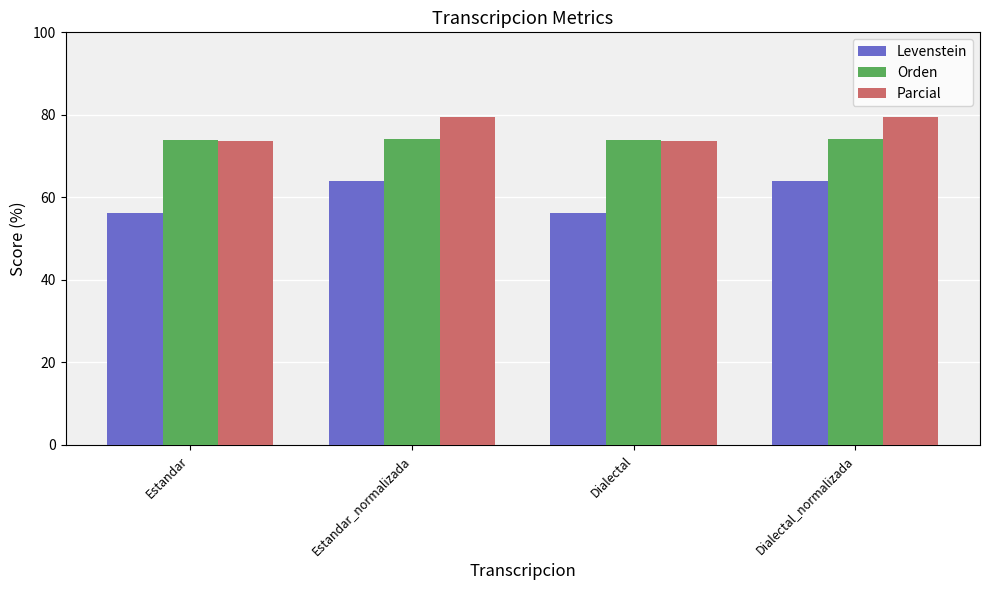

Rank the series by their maximum value, from lowest to highest.

Levenstein, Orden, Parcial